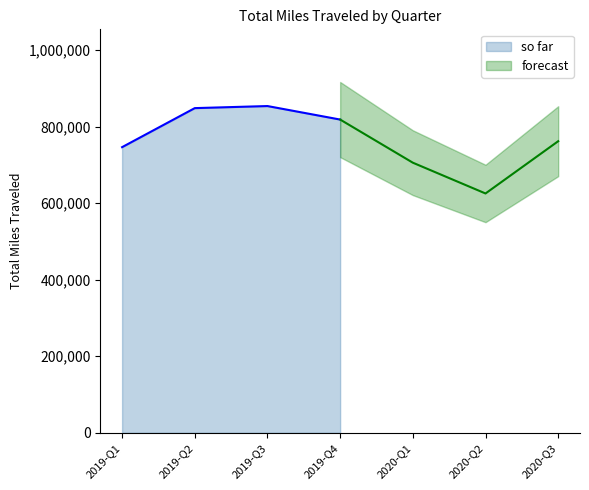

List the labels in order of value, largest first.

2019-Q3, 2019-Q2, 2019-Q4, 2020-Q3, 2019-Q1, 2020-Q1, 2020-Q2